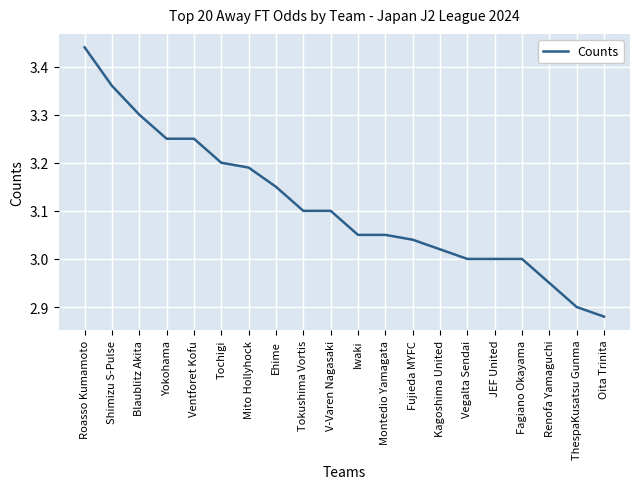

What is the ratio of the value at Renofa Yamaguchi to the value at Ventforet Kofu?

0.9